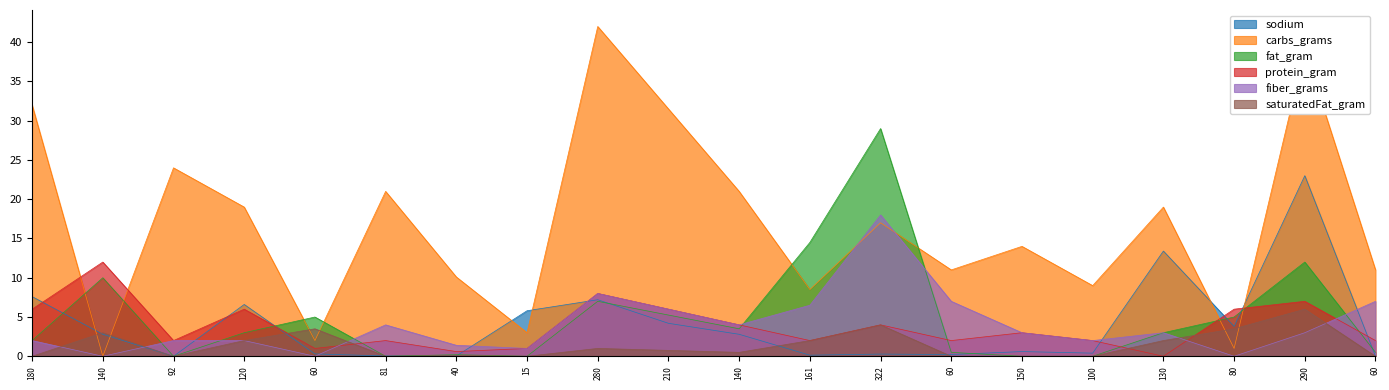

At which label is fat_gram closest to 14?

161